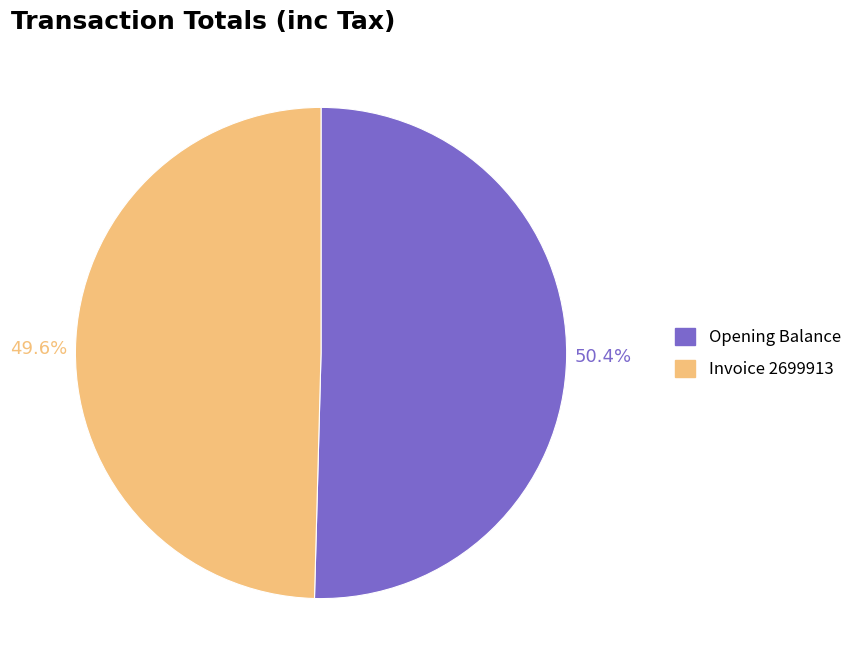

Count the number of slices in the pie.

2